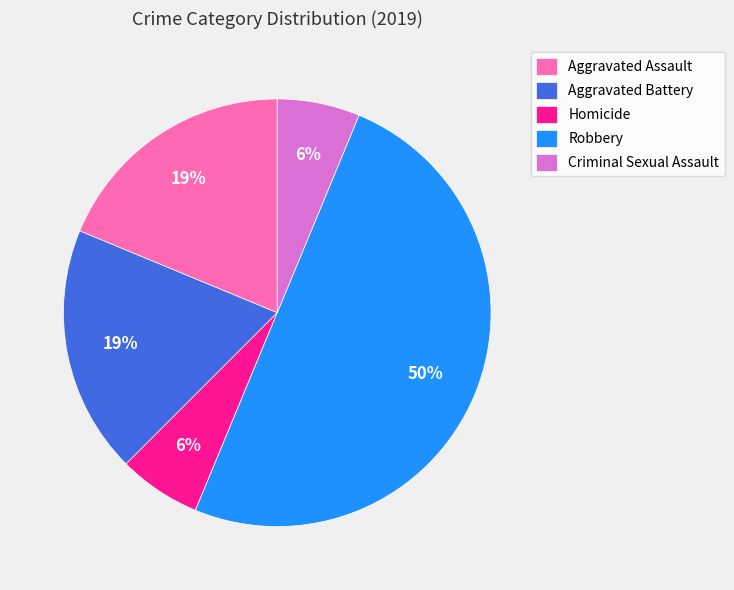

Is it true that Criminal Sexual Assault is 19% of the pie?

False